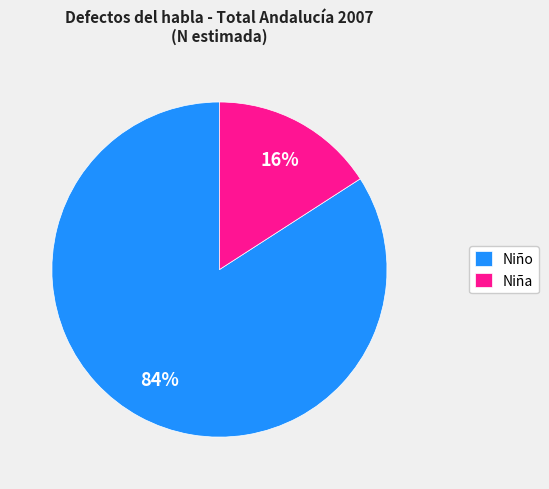

Is there a majority slice in this chart?

Yes